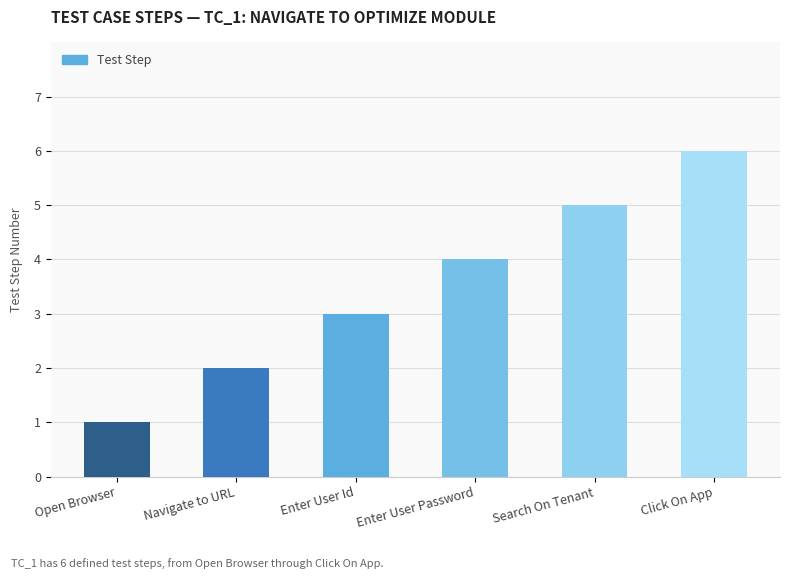

What is the difference between the second highest and second lowest values?

3